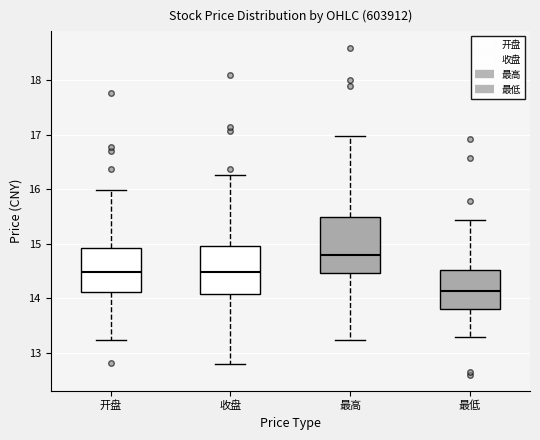

Which box's median line is the highest?

最高